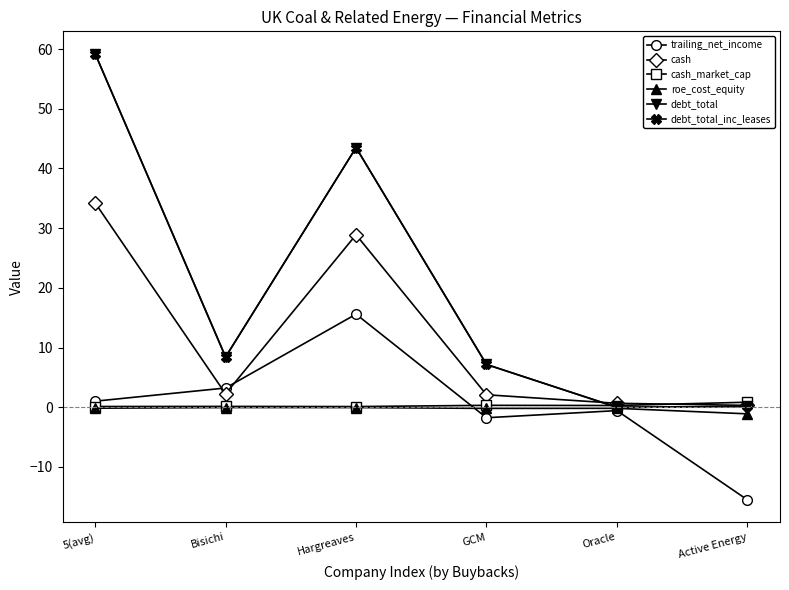

What is the highest value of the debt_total series?

59.2